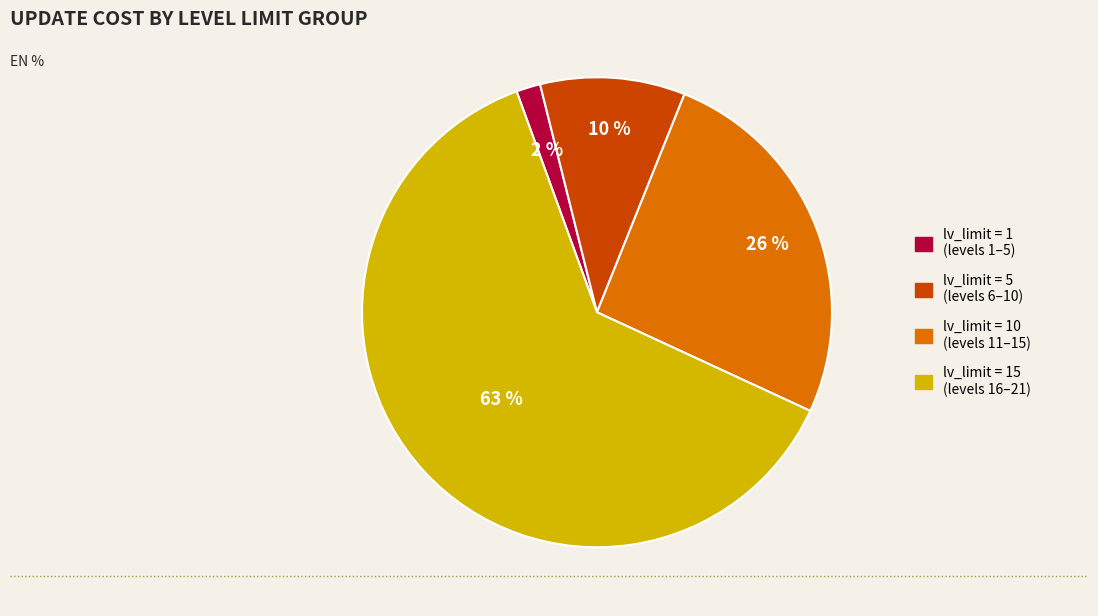

To the nearest percent, what is the average slice percentage?

25%